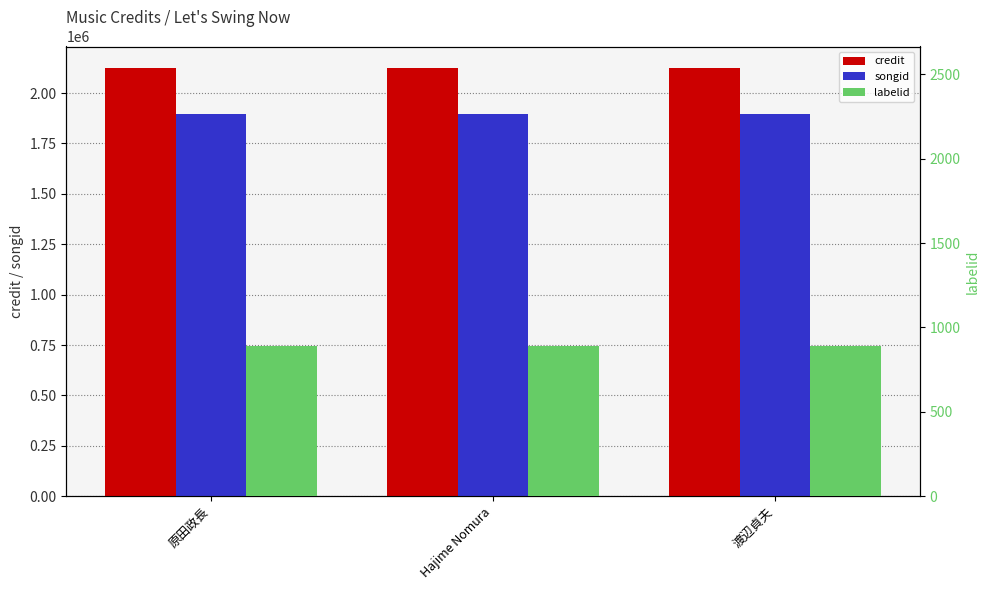

What is the lowest value of the songid series?

1897298